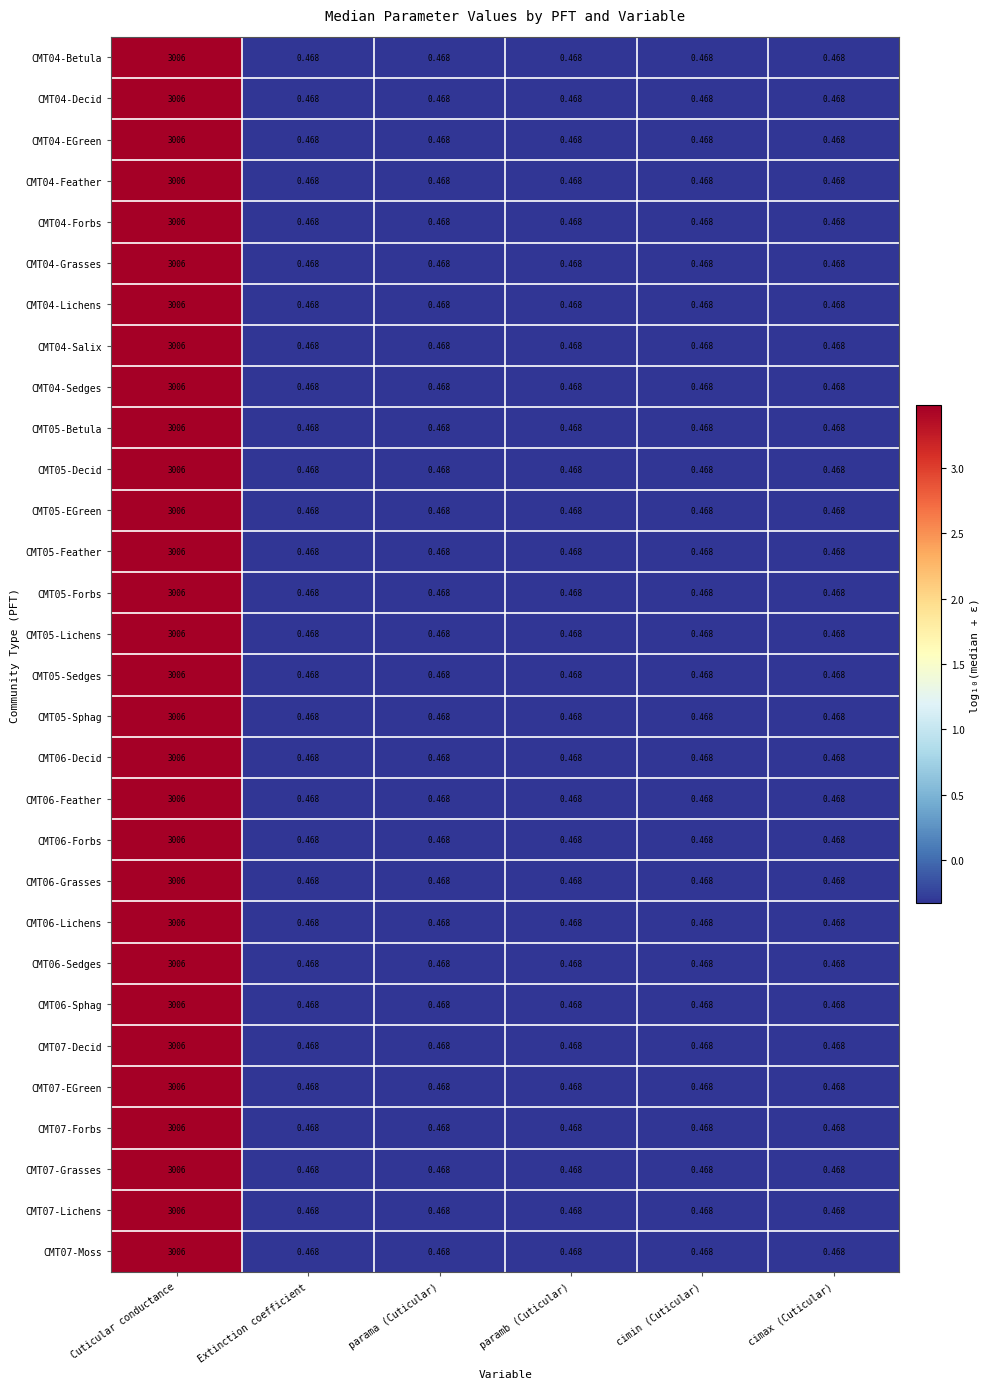

Which label corresponds to the largest value in the chart?

Cuticular conductance